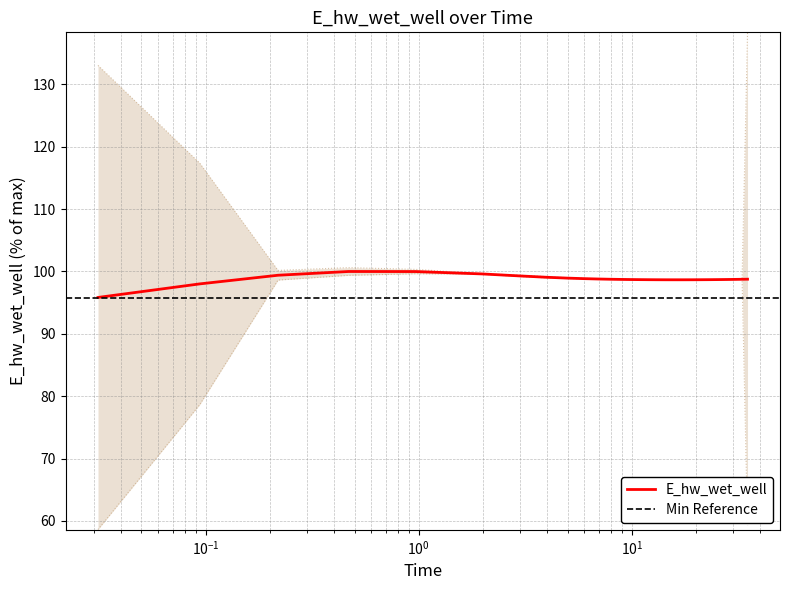

Approximately how many times larger is the value at 2.96875 compared to 17.46875?

1.0